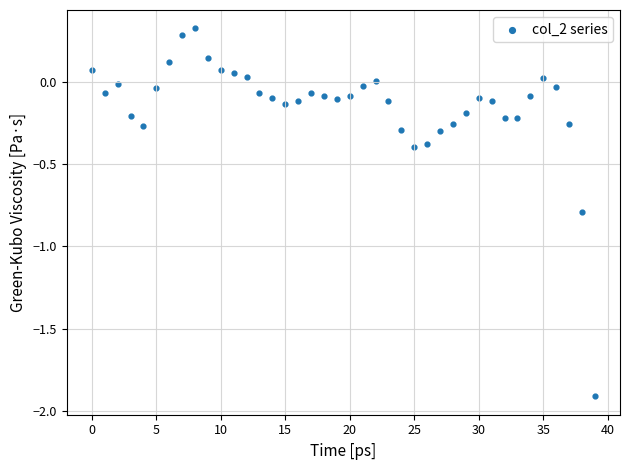

What is the range of Y values (max minus min)?

2.2